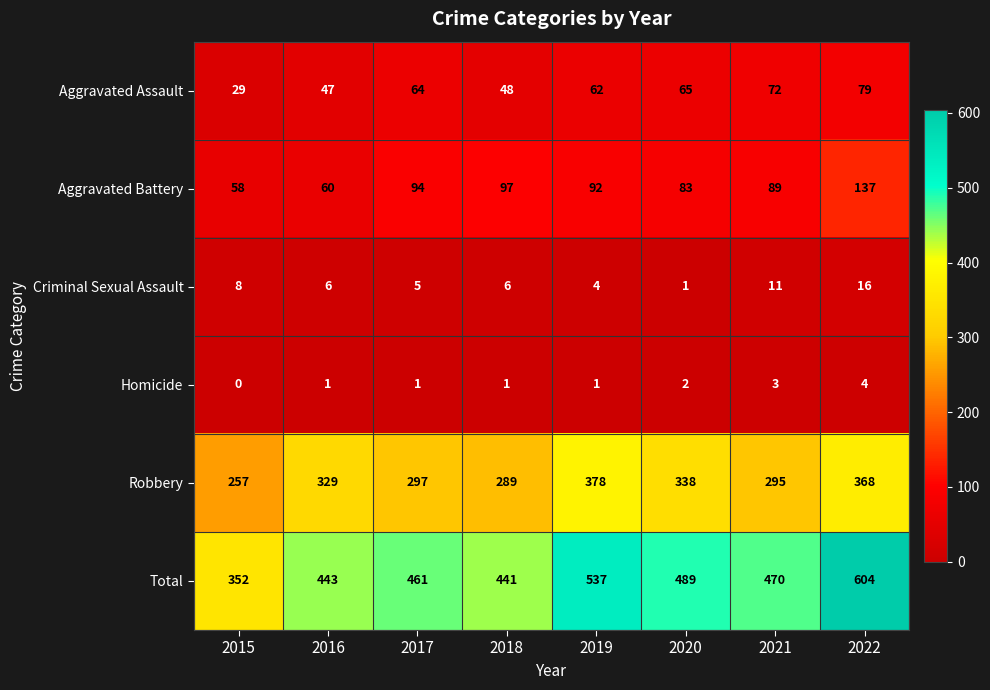

Rank the categories by Total value from highest to lowest.

2022, 2019, 2020, 2021, 2017, 2016, 2018, 2015